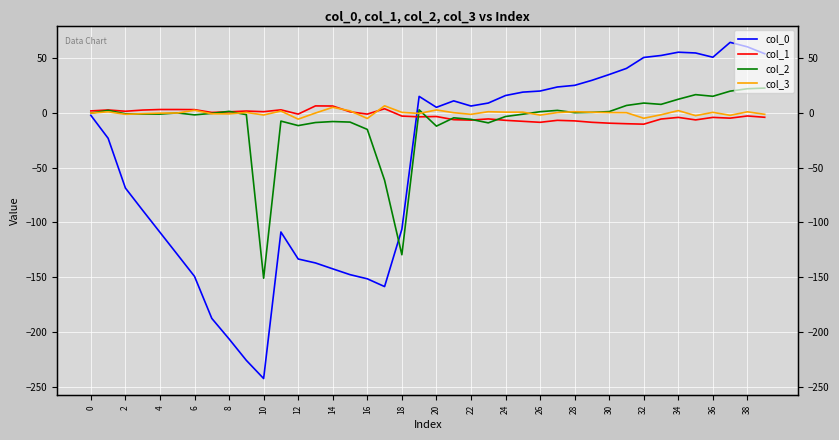

How many values in col_0 are above zero?

21